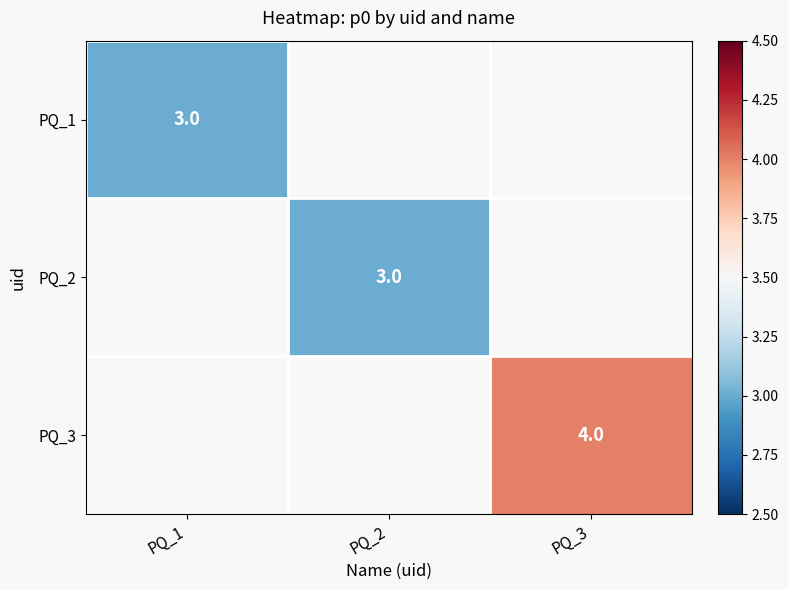

Is it true that PQ_2 equals 3 at PQ_2?

True